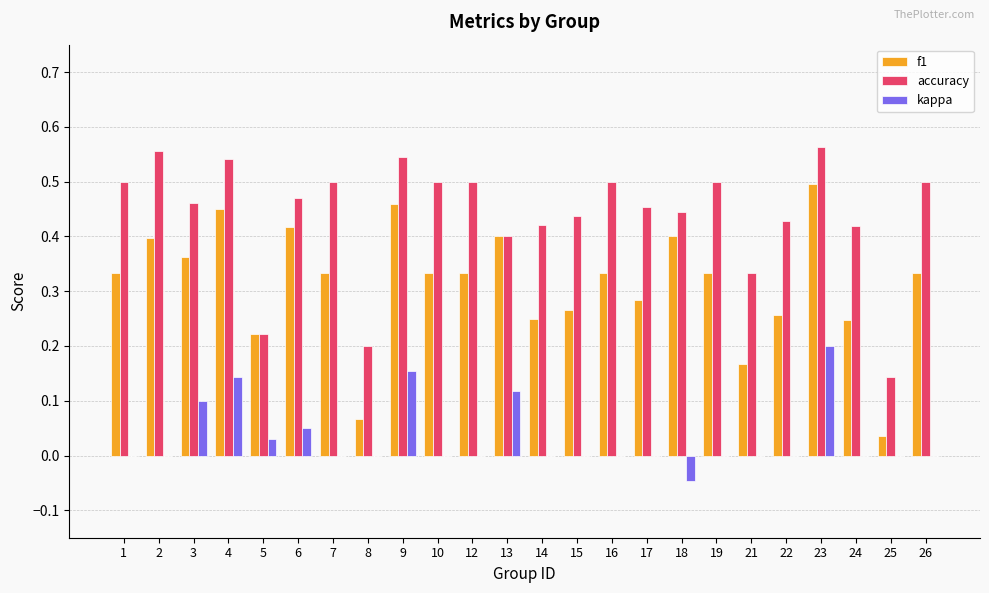

At which label does f1 reach its peak?

23